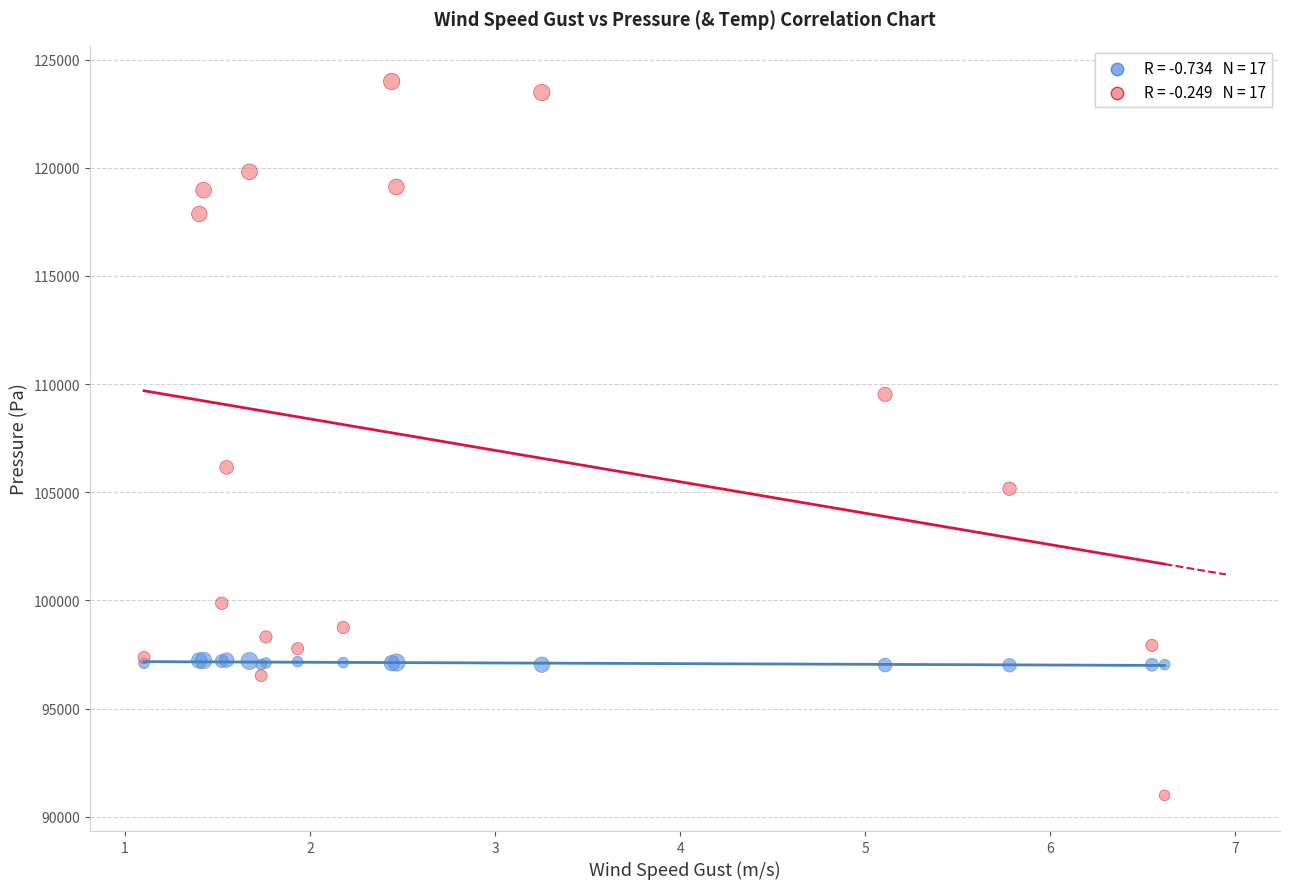

Across all series, what Y value is closest to 107491?

106153.5